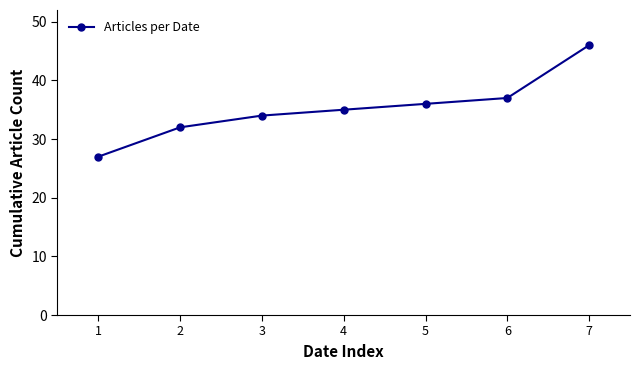

What is the smallest value displayed?

27